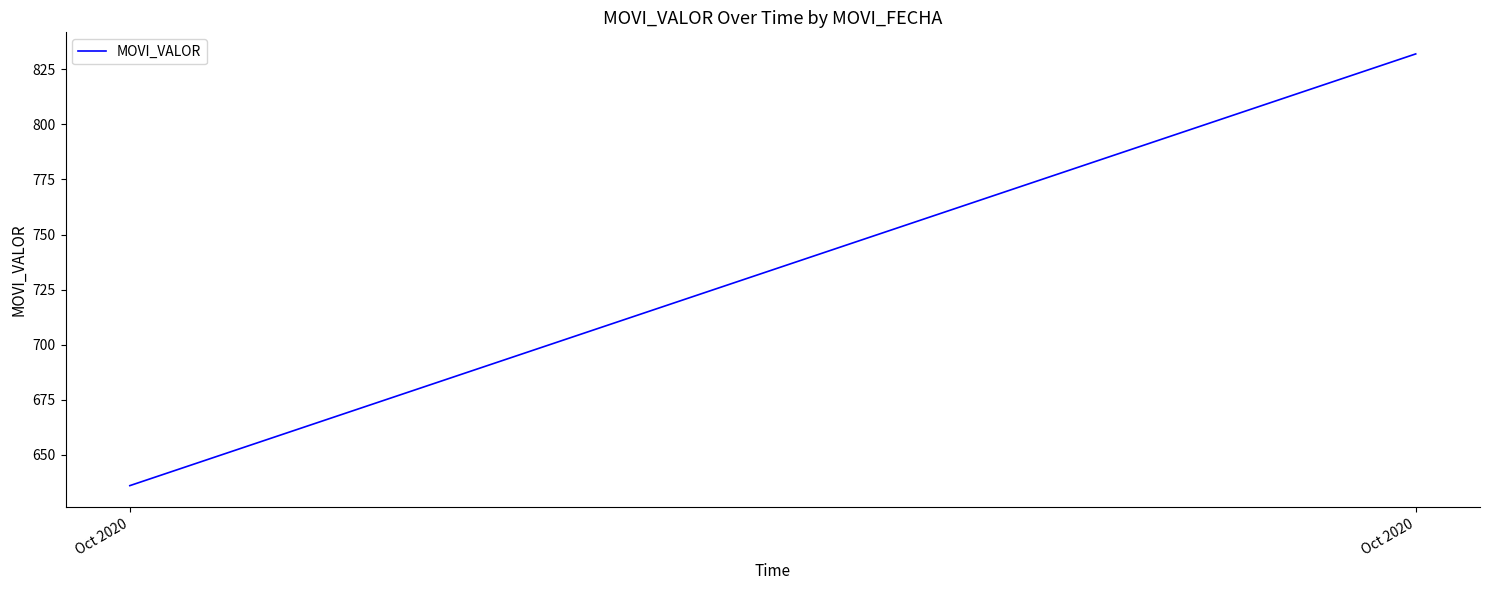

At which label is the value closest to 734?

Oct 2020